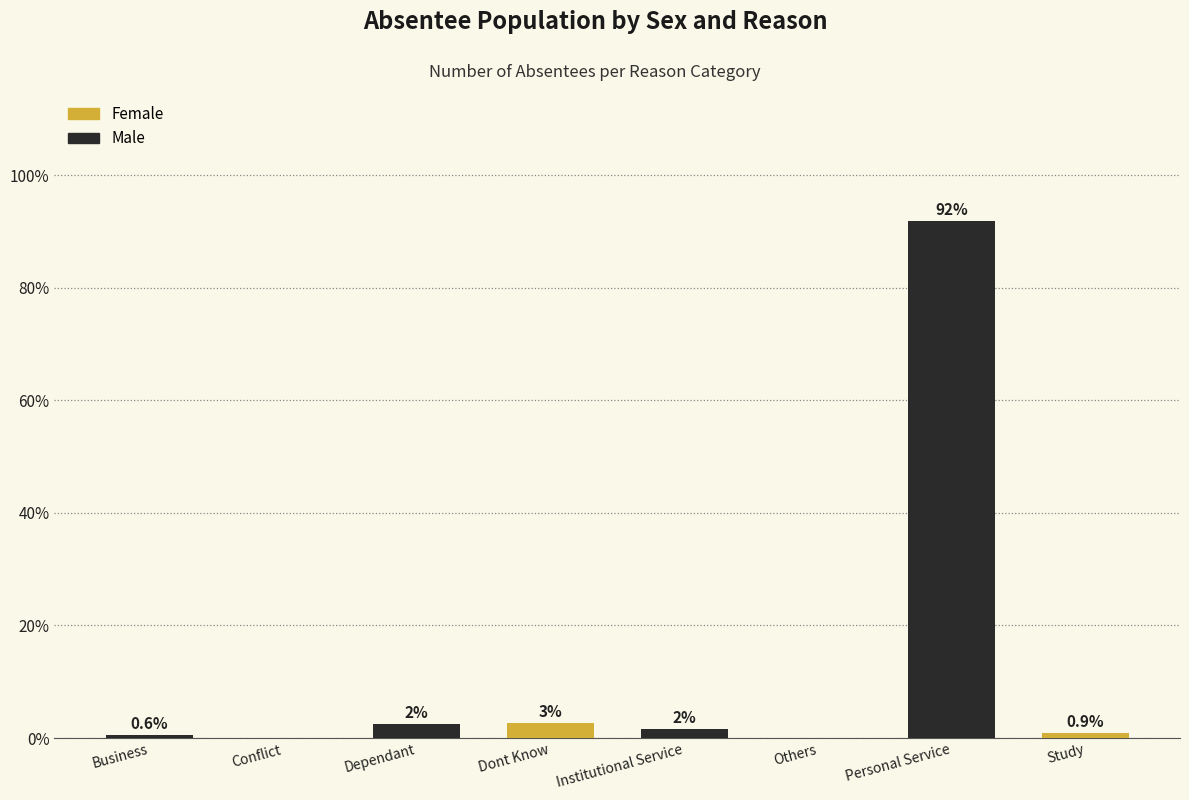

At which label is the value closest to 45?

Dont Know